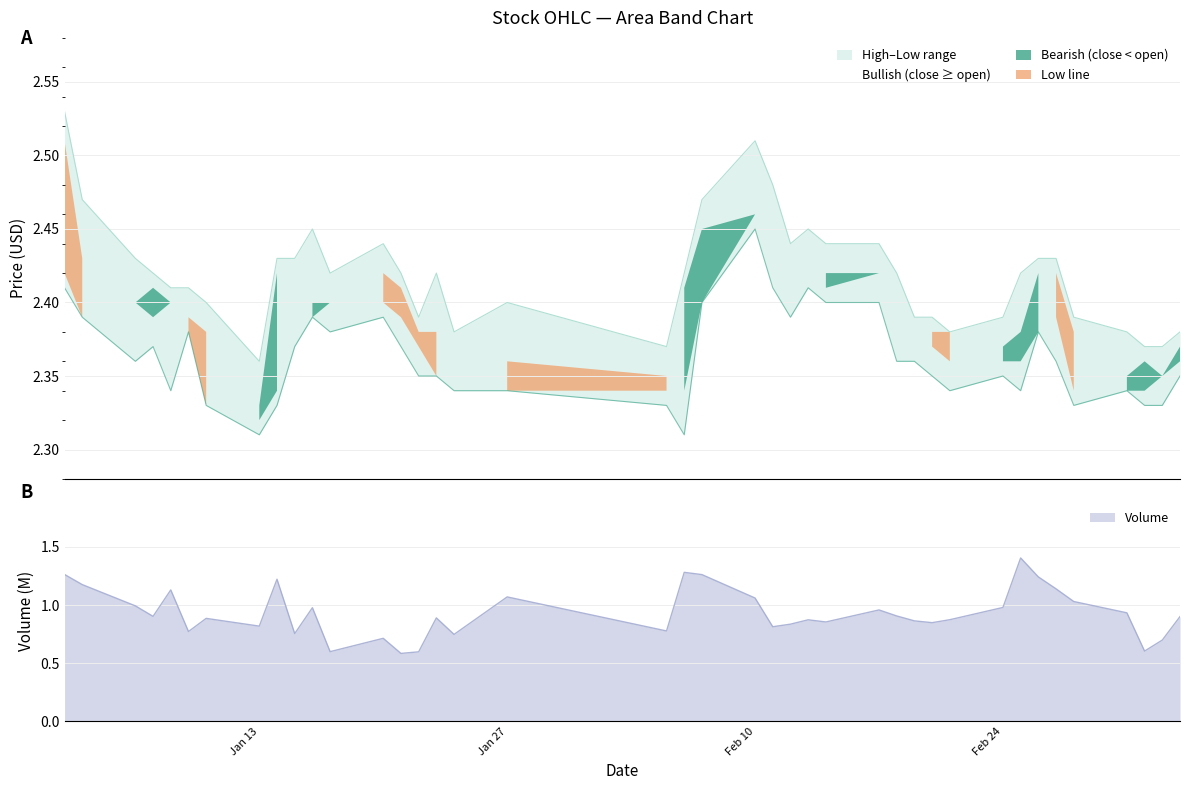

Reading right to left, transcribe all the data shown in this chart.

2.4	2.3	2.3	2.3	2.3	2.4	2.4	2.3	2.4	2.3	2.4	2.4	2.4	2.4	2.4	2.4	2.4	2.4	2.5	2.4	2.3	2.3	2.3	2.3	2.4	2.4	2.4	2.4	2.4	2.4	2.4	2.3	2.3	2.3	2.4	2.3	2.4	2.4	2.4	2.4